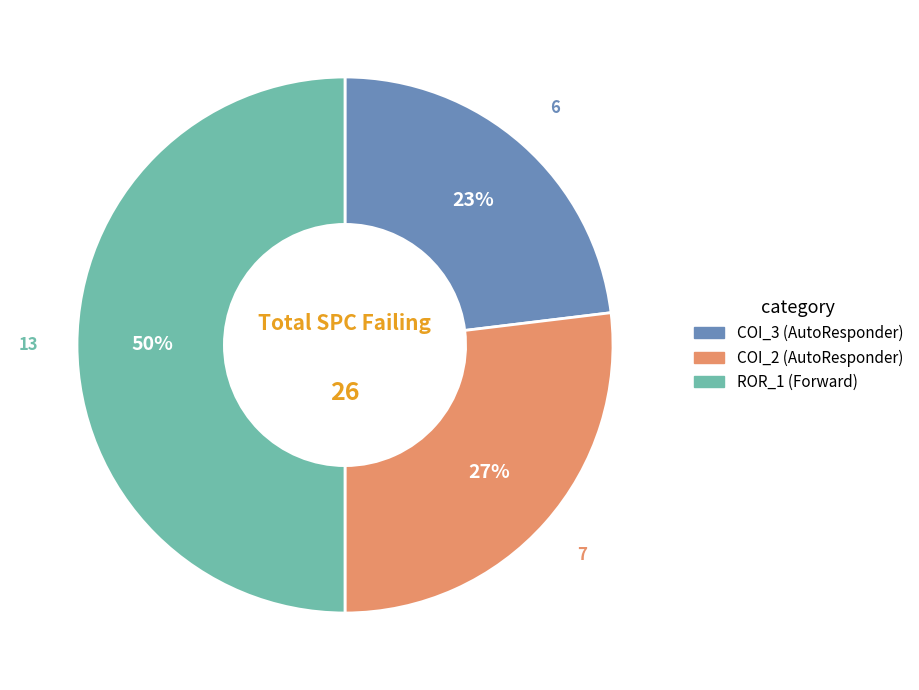

To the nearest percent, what is the difference between the largest and smallest slice percentages?

27%